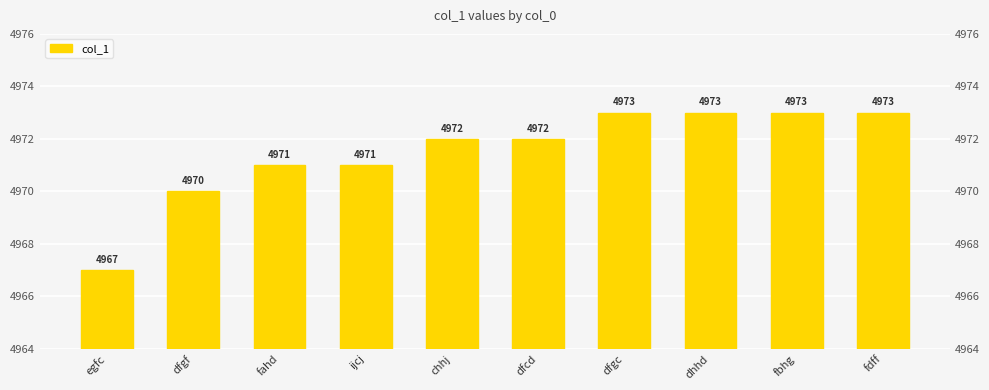

Count the values in the range 4971 to 4973.

8